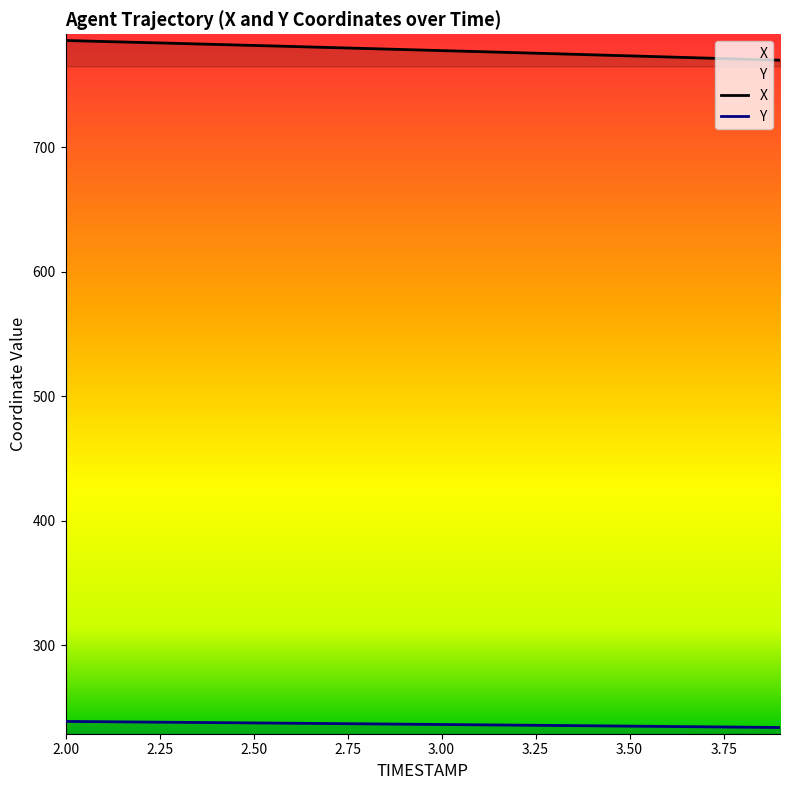

What is the lowest value of the X series?

769.7